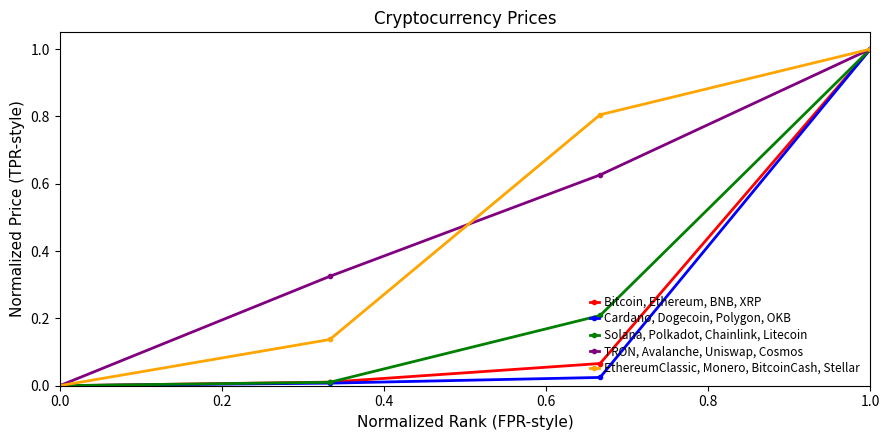

What is the sum of all Bitcoin, Ethereum, BNB, XRP values?

1.1